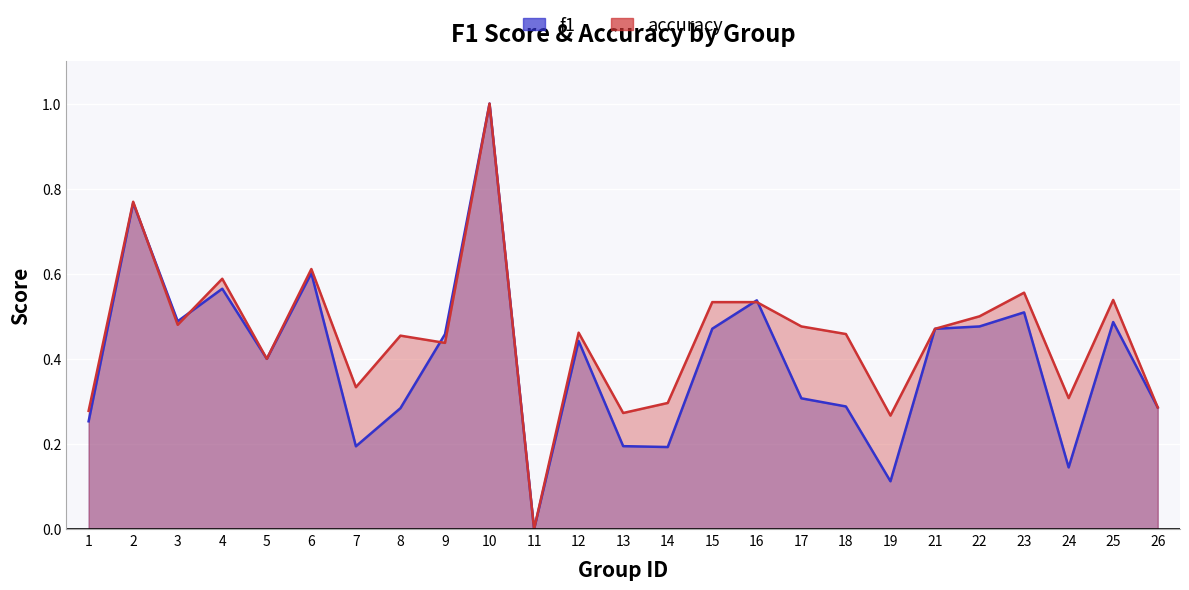

Which series has the widest spread of values?

f1